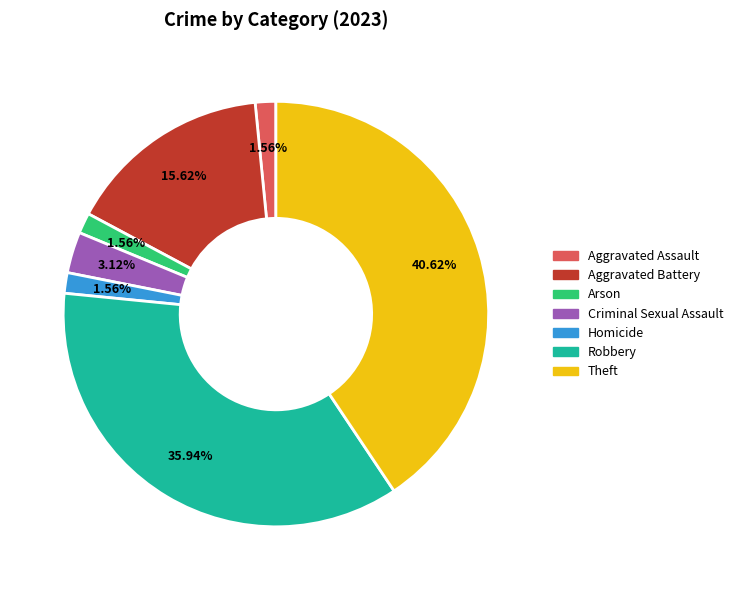

To the nearest percent, what is the average slice percentage?

14%